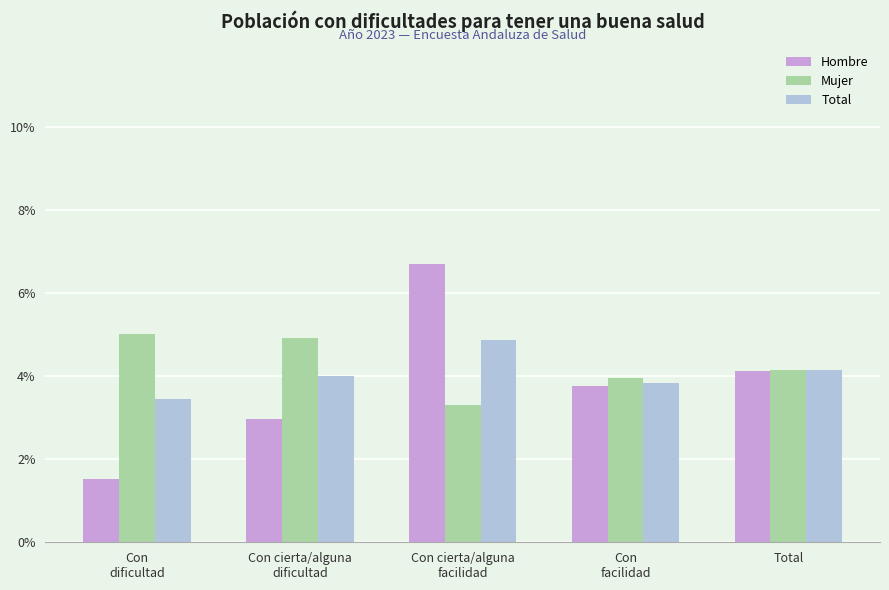

What is the label of the 4th bar from the left?

Con
facilidad